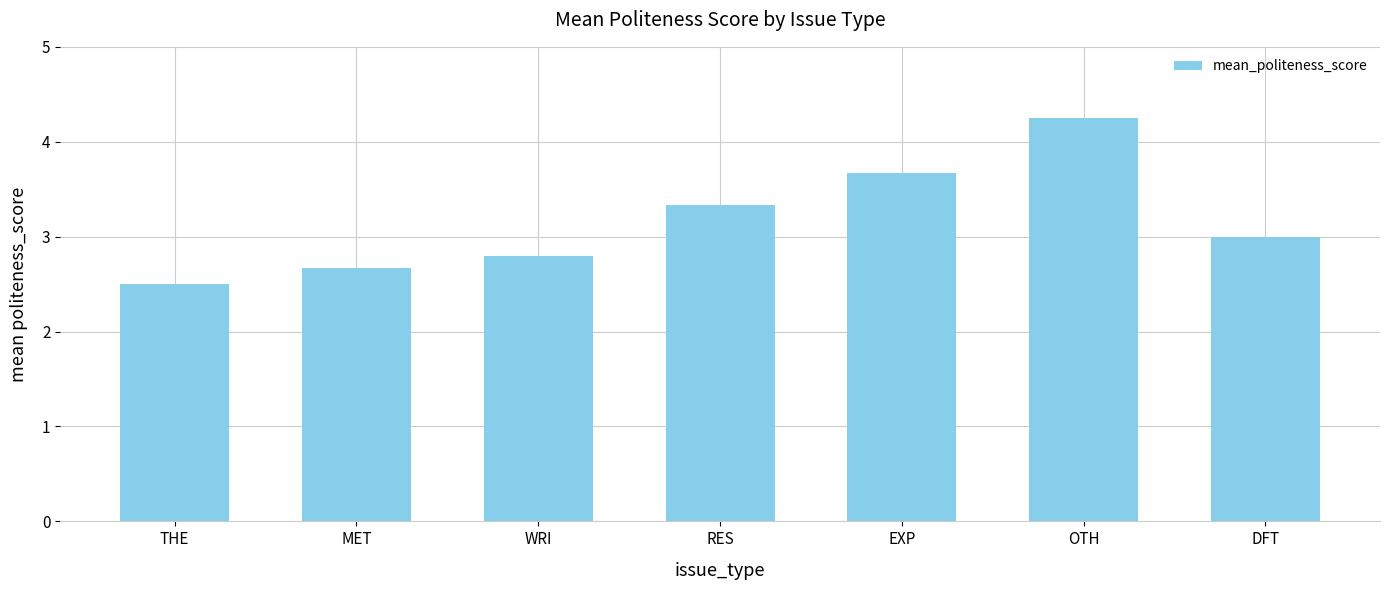

Count the number of data series in this chart.

1